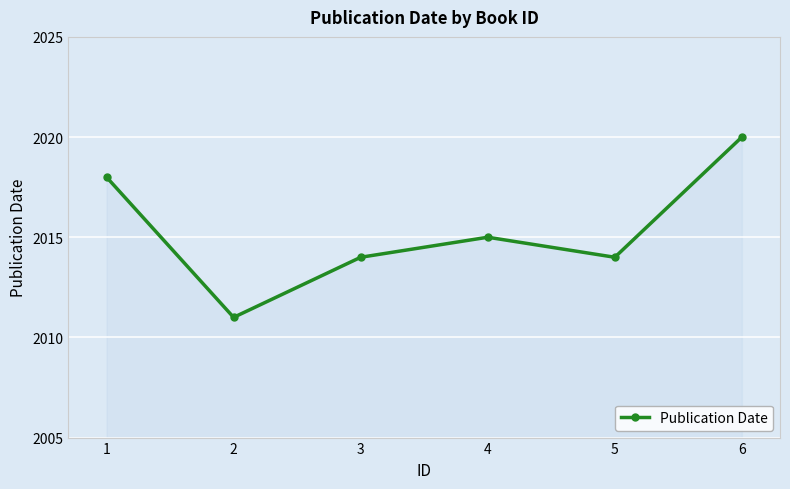

Where is the data nearest to the value 2015?

4